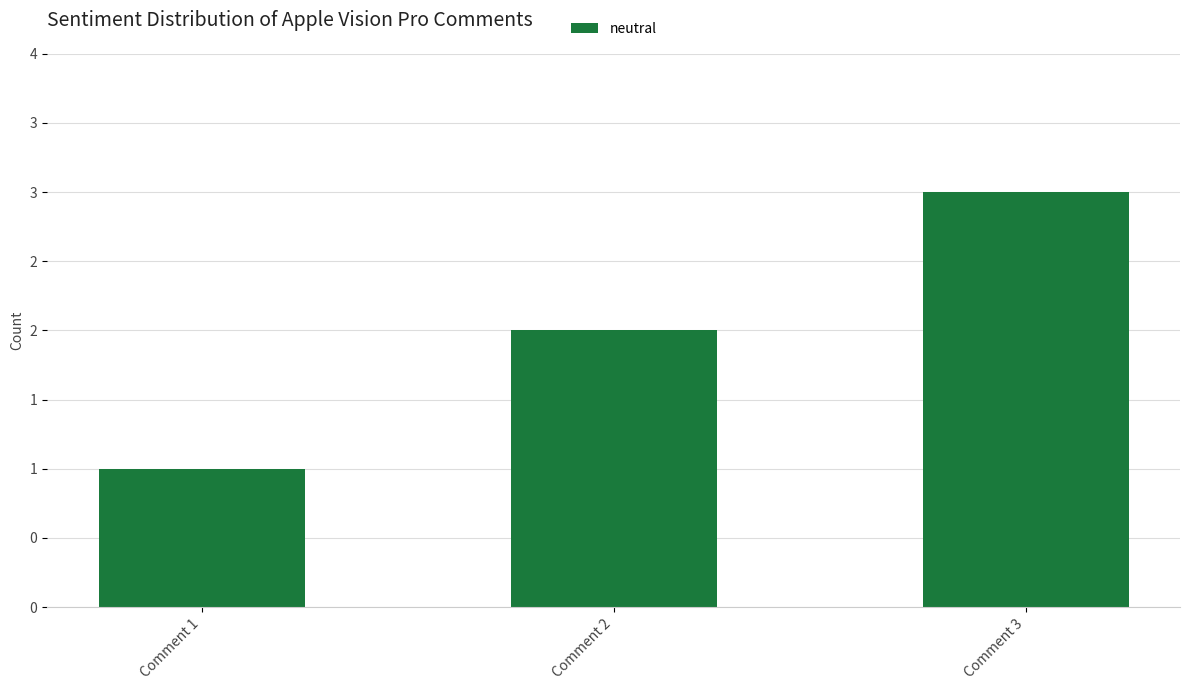

What is the approximate value at Comment 2?

2